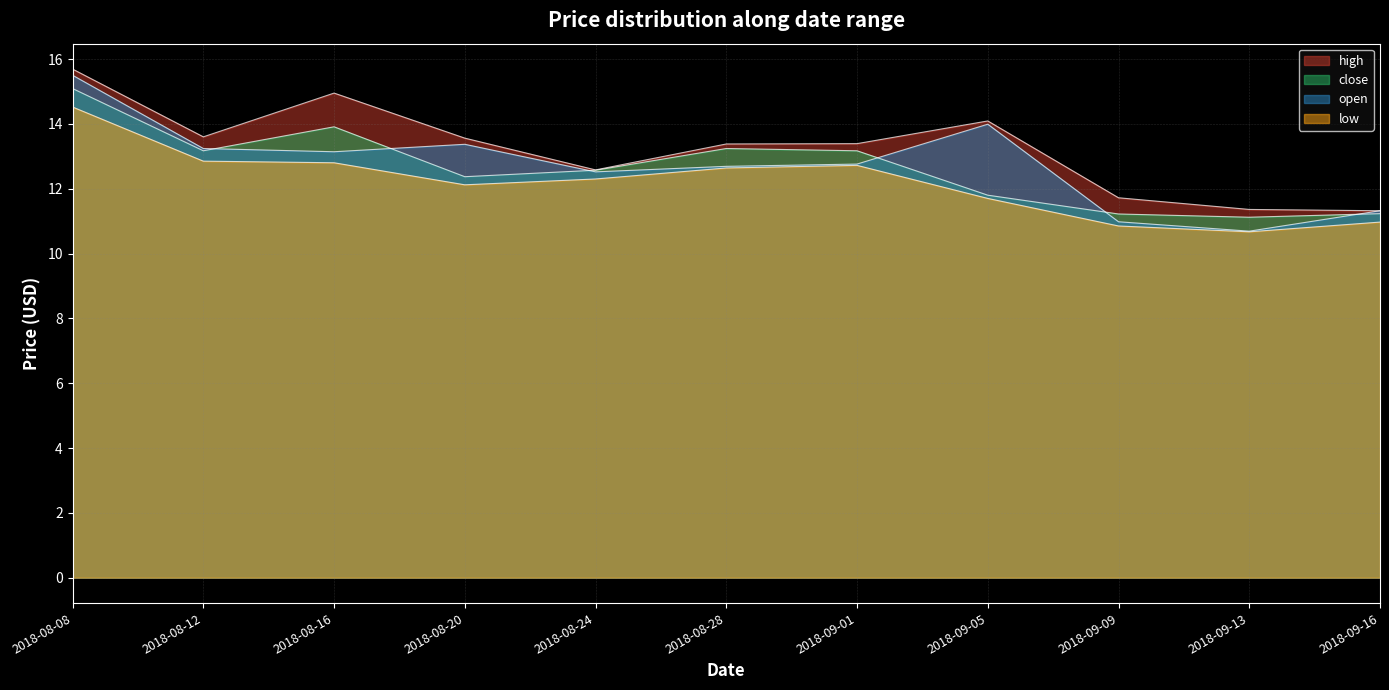

List the series in order of their peak value, lowest first.

low, close, open, high